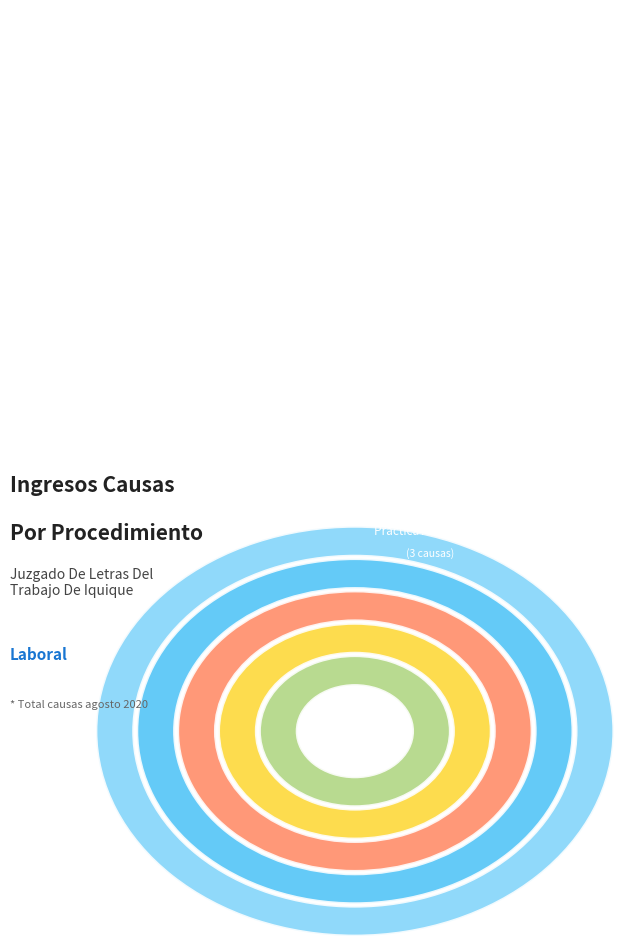

To the nearest percent, what portion does Practica Antisindical represent?

3%